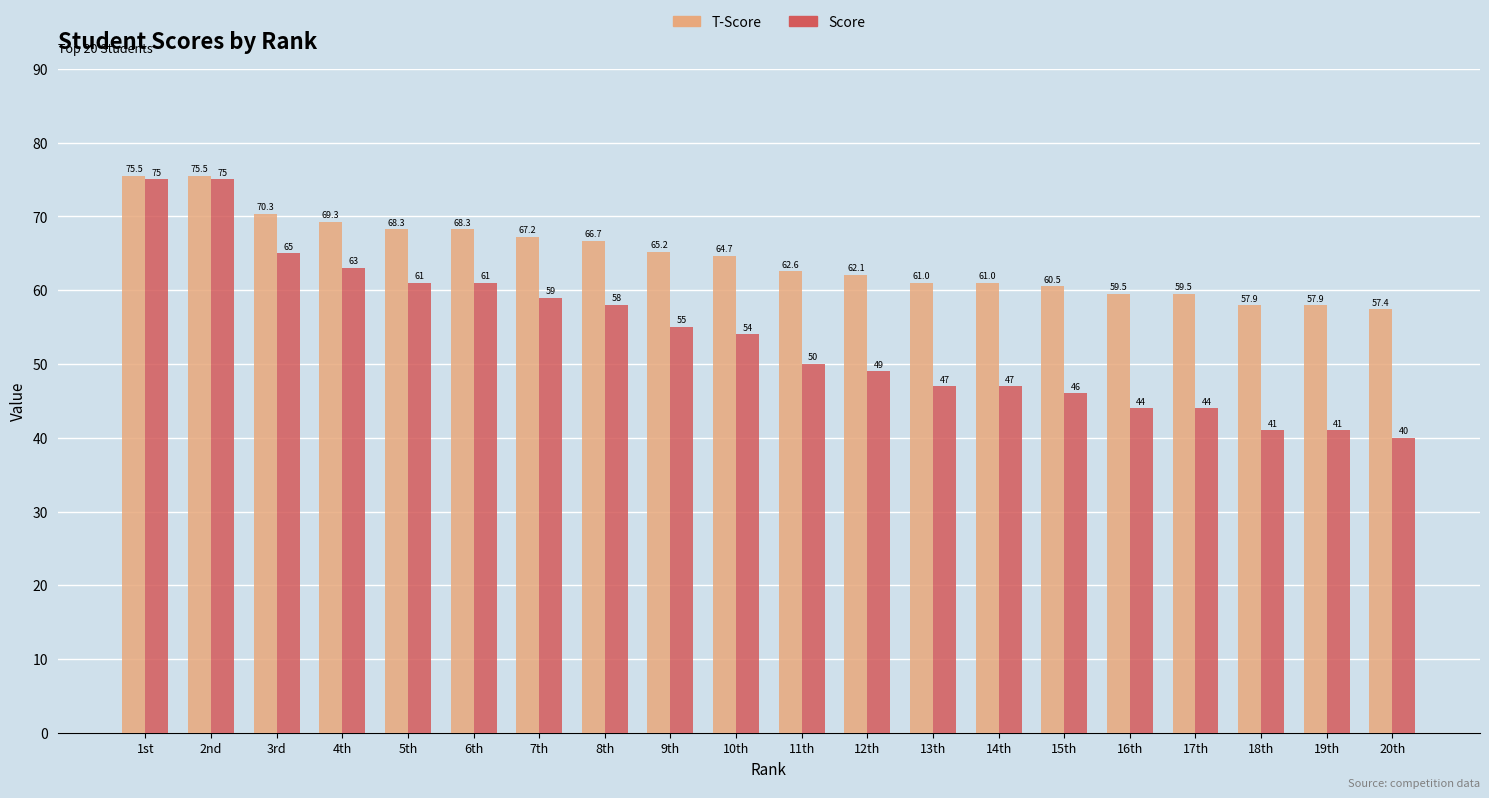

What is the maximum value shown in the chart?

75.5